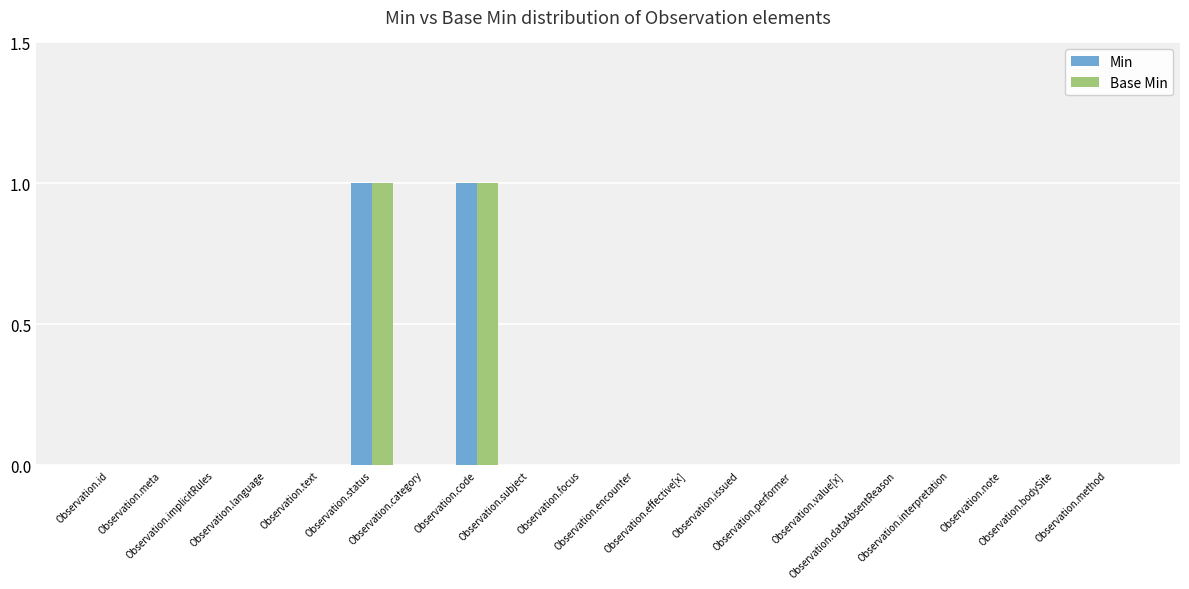

Are the bars grouped side by side (vs. stacked)?

Yes